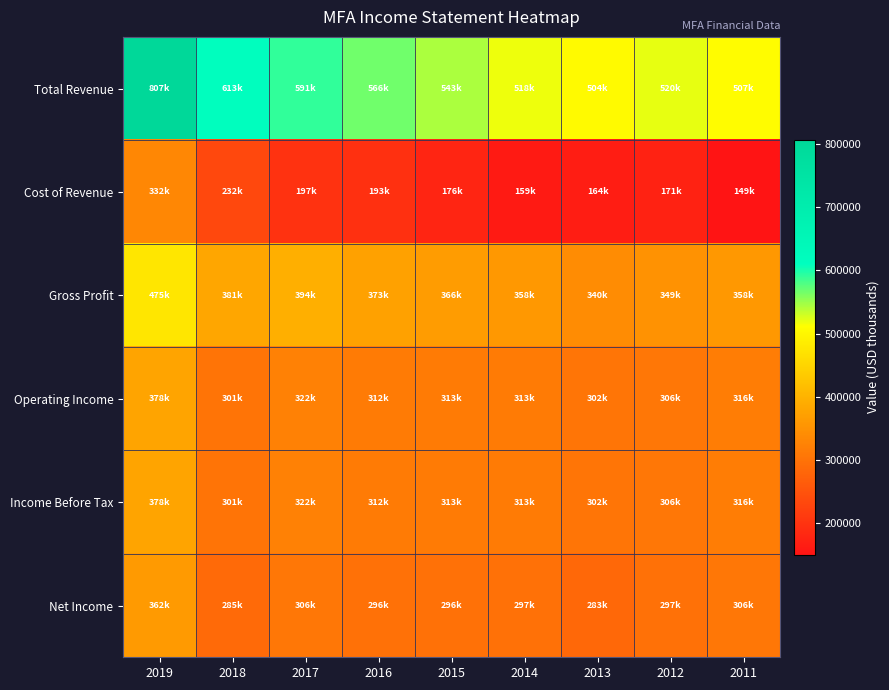

Reading right to left, transcribe all the data shown in this chart.

Total Revenue: 2011=507600	2012=520800	2013=504700	2014=518200	2015=543300	2016=566500	2017=591400	2018=613700	2019=807600
Cost of Revenue: 2011=149400	2012=171700	2013=164000	2014=159800	2015=176900	2016=193400	2017=197100	2018=232200	2019=332400
Gross Profit: 2011=358200	2012=349100	2013=340700	2014=358300	2015=366400	2016=373100	2017=394300	2018=381500	2019=475200
Operating Income: 2011=316400	2012=306800	2013=302700	2014=313100	2015=313200	2016=312700	2017=322400	2018=301800	2019=378100
Income Before Tax: 2011=316400	2012=306800	2013=302700	2014=313500	2015=313200	2016=312700	2017=322400	2018=301800	2019=378100
Net Income: 2011=306600	2012=297200	2013=283900	2014=297400	2015=296700	2016=296000	2017=306500	2018=285900	2019=362000